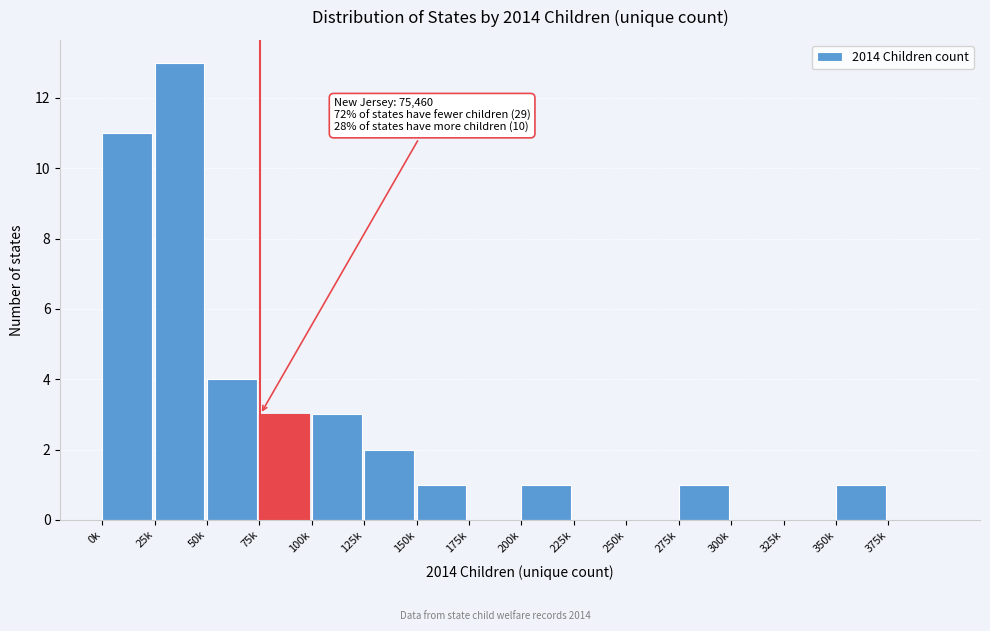

Reading right to left, transcribe all the data shown in this chart.

375k=0	350k=1	325k=0	300k=0	275k=1	250k=0	225k=0	200k=1	175k=0	150k=1	125k=2	100k=3	75k=3	50k=4	25k=13	0k=11